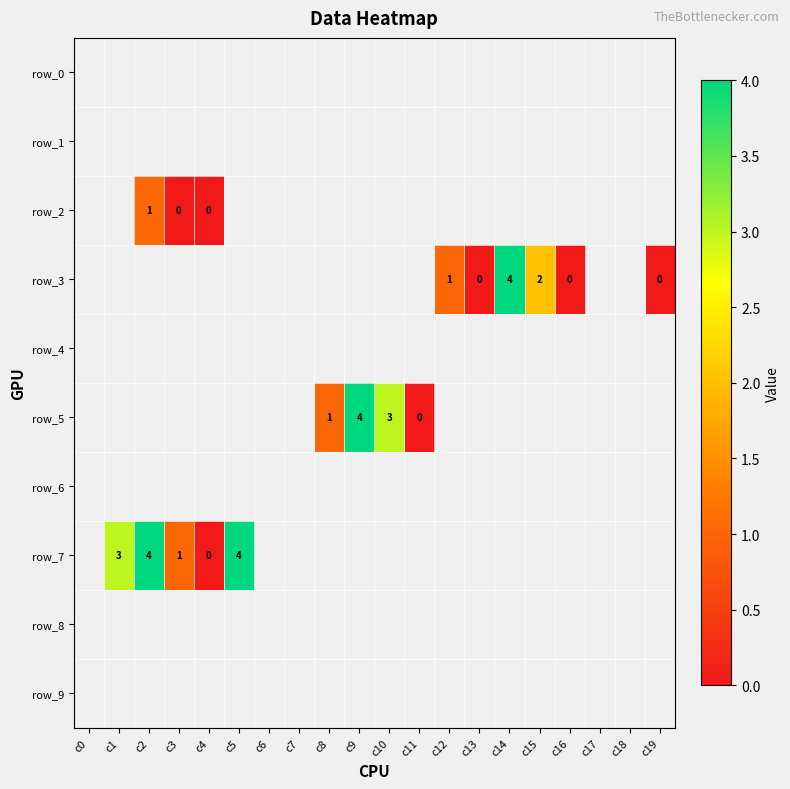

At which label is row_7 closest to 1?

c3